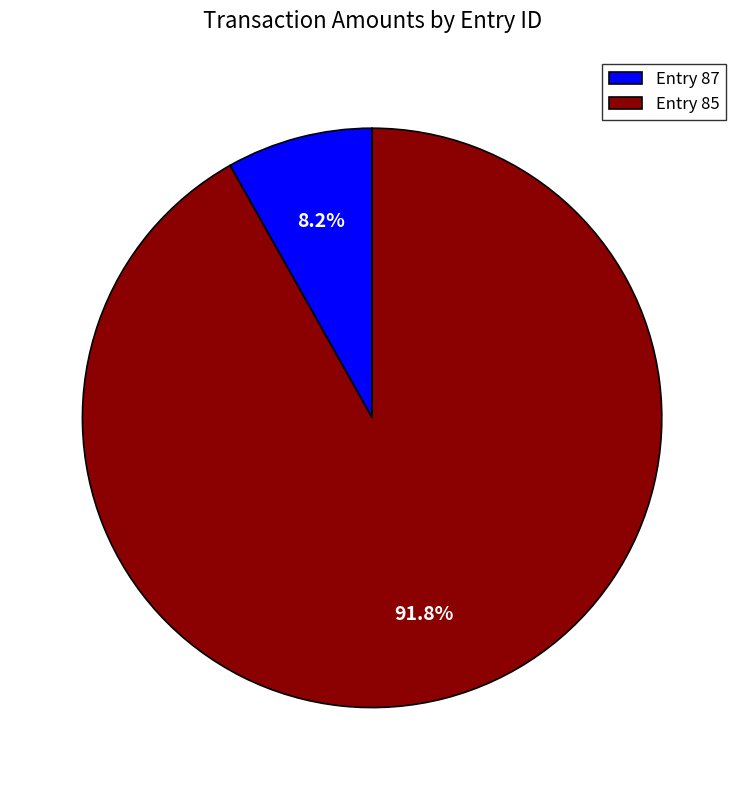

How much of the chart is everything except Entry 87?

91.8%